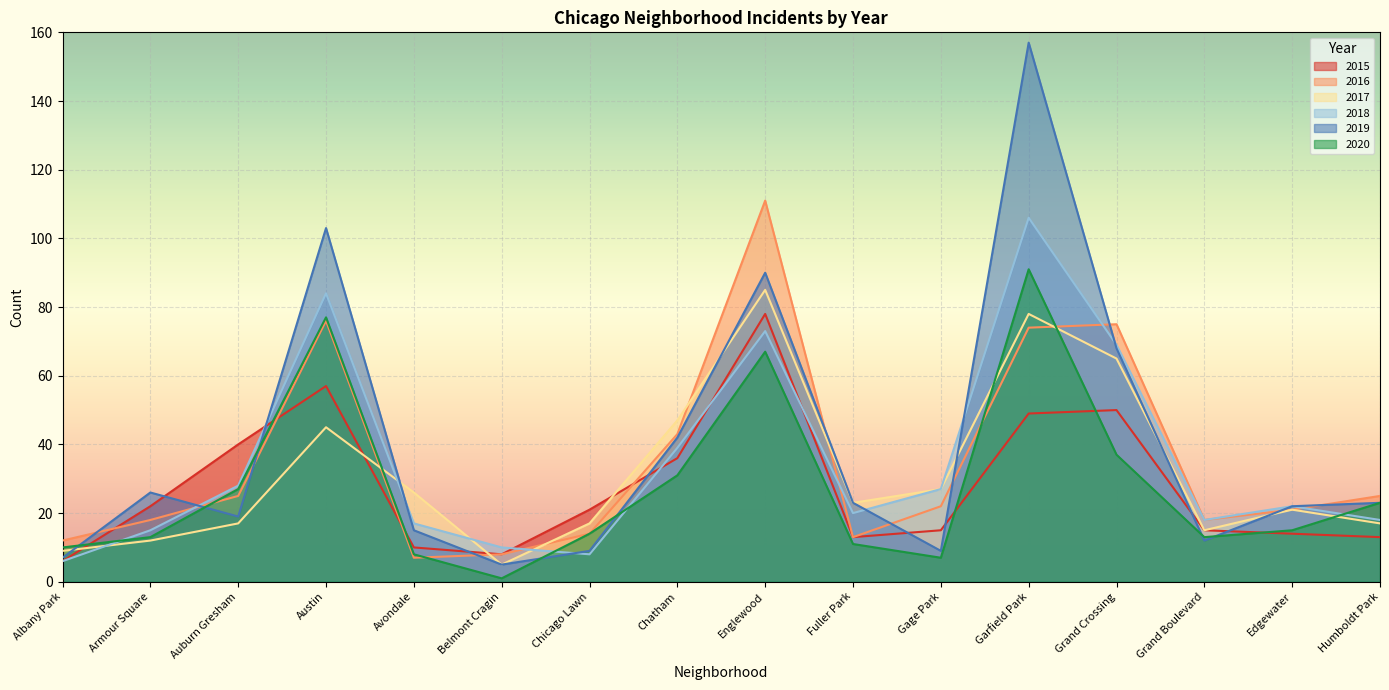

What is the label of the 13th point from the left?

Grand Crossing